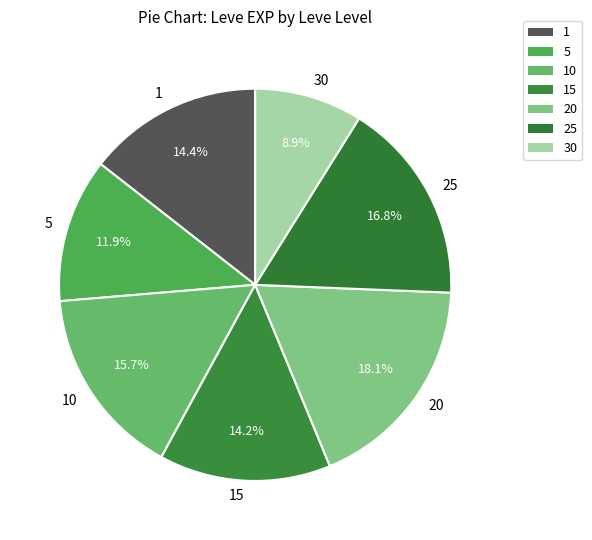

Which category has the biggest portion of the pie?

20